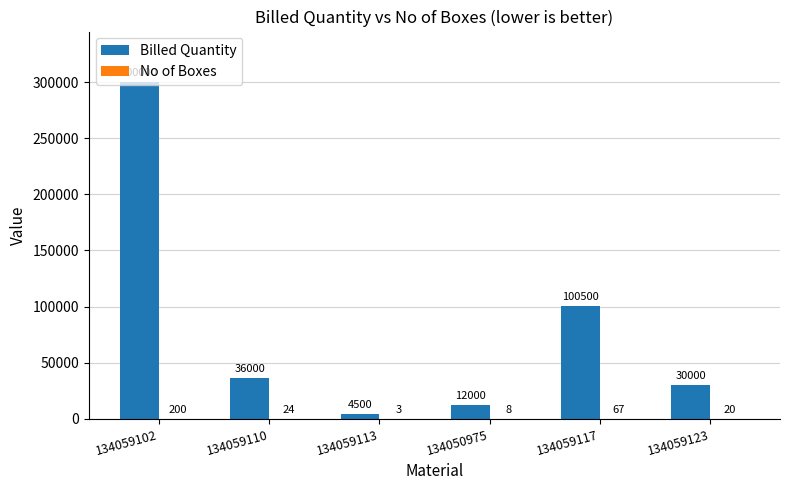

Which series changed the most between 134059113 and 134059117?

Billed Quantity